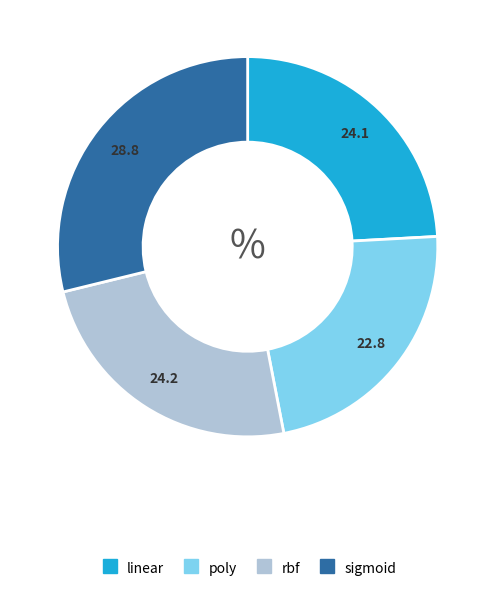

Does poly account for over 50% of the chart?

No